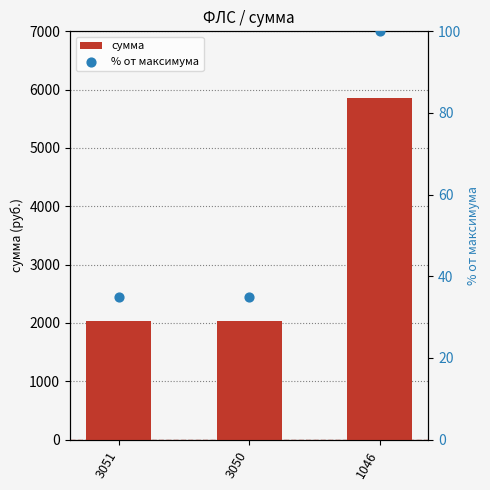

Which series reaches the maximum Y coordinate?

сумма